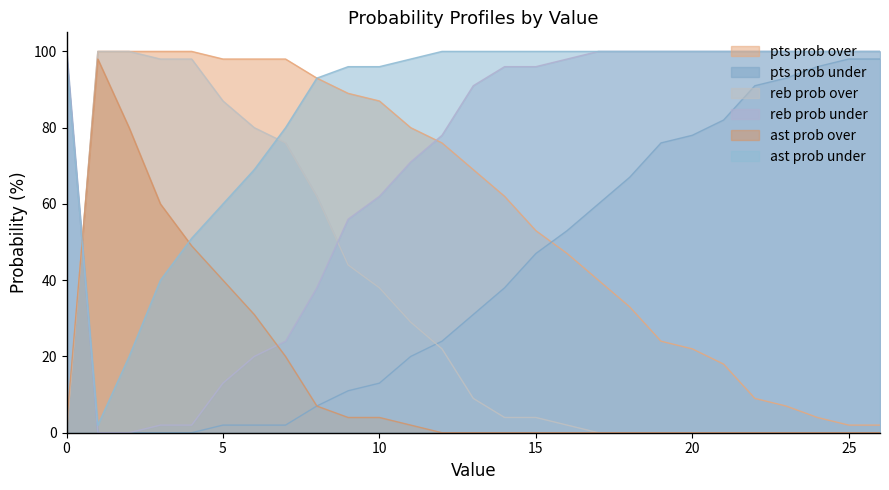

Reading left to right, list all the values displayed in this chart.

pts prob over: 0	100	100	100	100	98	98	98	93	89	87	80	76	69	62	53	47	40	33	24	22	18	9	7	4	2	2
pts prob under: 100	0	0	0	0	2	2	2	7	11	13	20	24	31	38	47	53	60	67	76	78	82	91	93	96	98	98
reb prob over: 100	0	0	2	2	13	20	24	38	56	62	71	78	91	96	96	98	100	100	100	100	100	100	100	100	100	100
reb prob under: 0	100	100	98	98	87	80	76	62	44	38	29	22	9	4	4	2	0	0	0	0	0	0	0	0	0	0
ast prob over: 2	98	80	60	49	40	31	20	7	4	4	2	0	0	0	0	0	0	0	0	0	0	0	0	0	0	0
ast prob under: 98	2	20	40	51	60	69	80	93	96	96	98	100	100	100	100	100	100	100	100	100	100	100	100	100	100	100